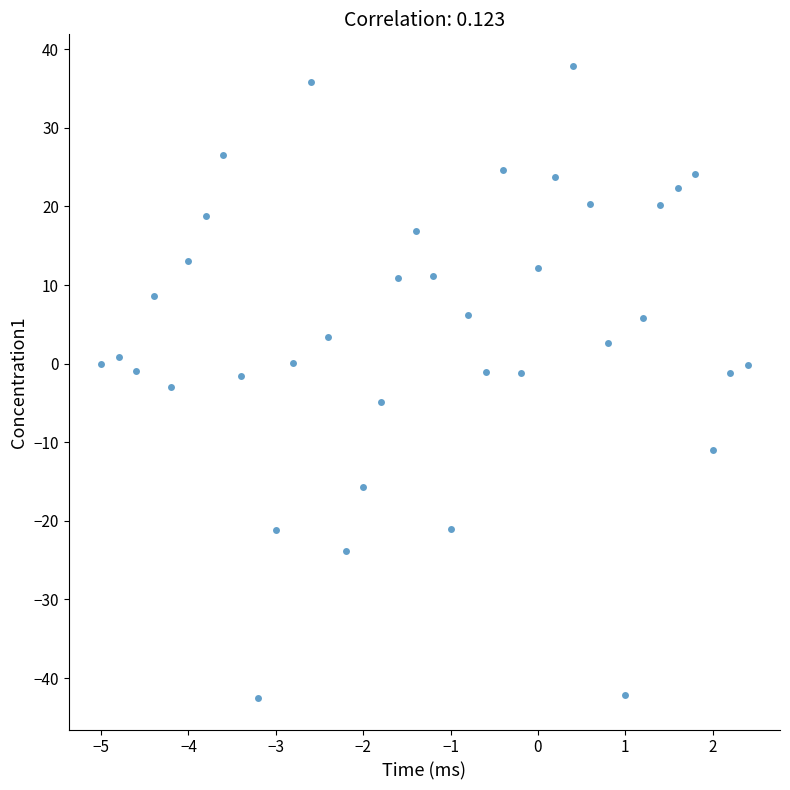

What is the range of X values (max minus min)?

7.4